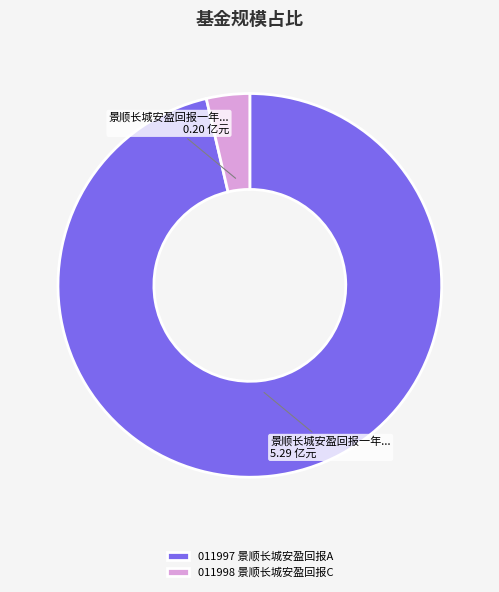

Rank the categories by value from lowest to highest.

011998 景顺长城安盈回报C, 011997 景顺长城安盈回报A